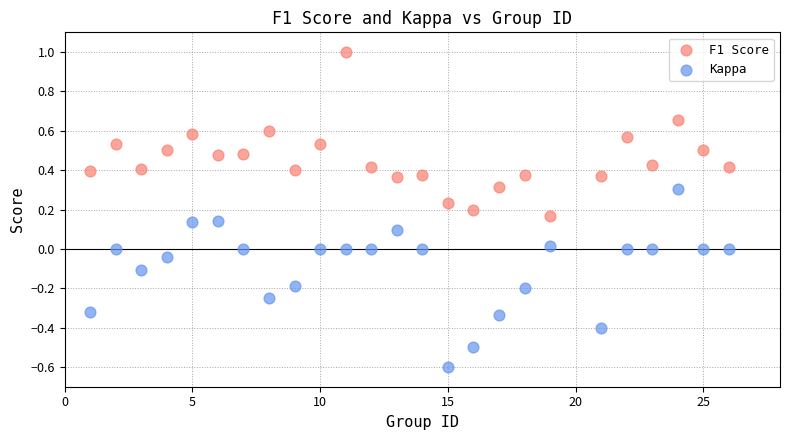

What is the X range (max minus min) for the scatter plot?

25.0